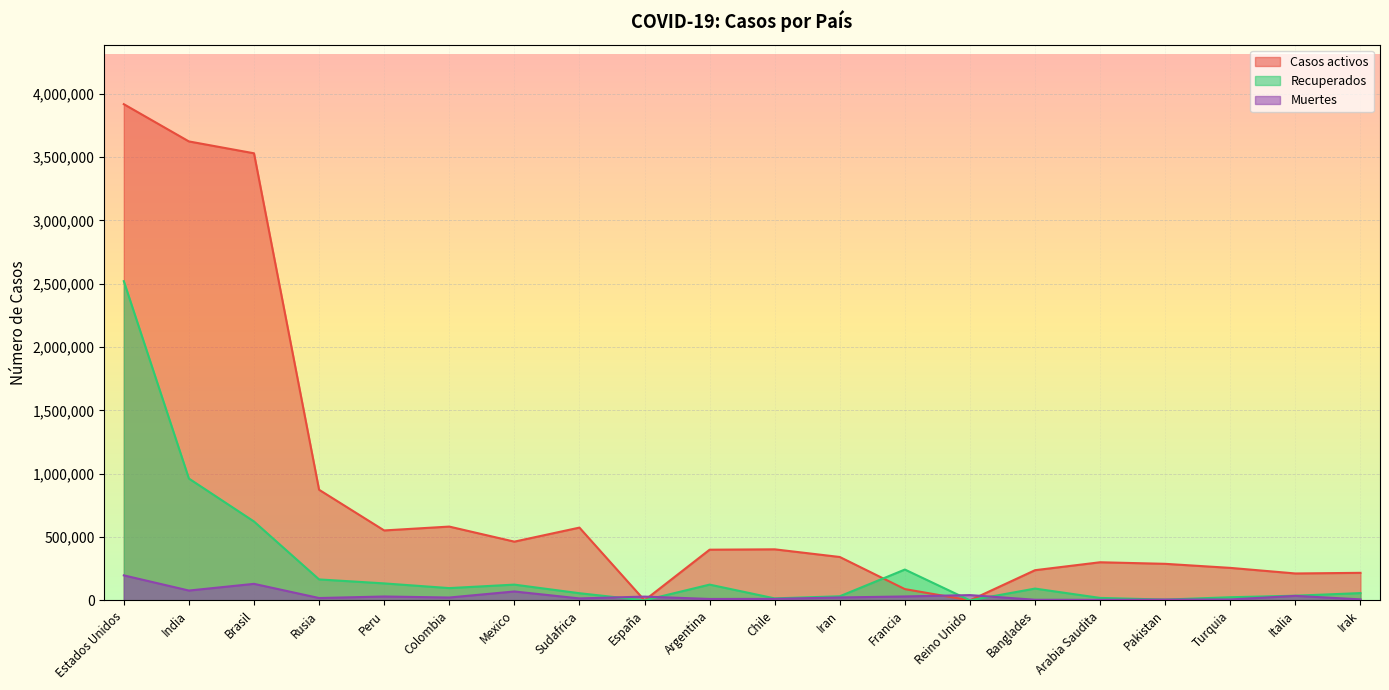

The value of Casos activos at Brasil is 3530655. True or false?

True